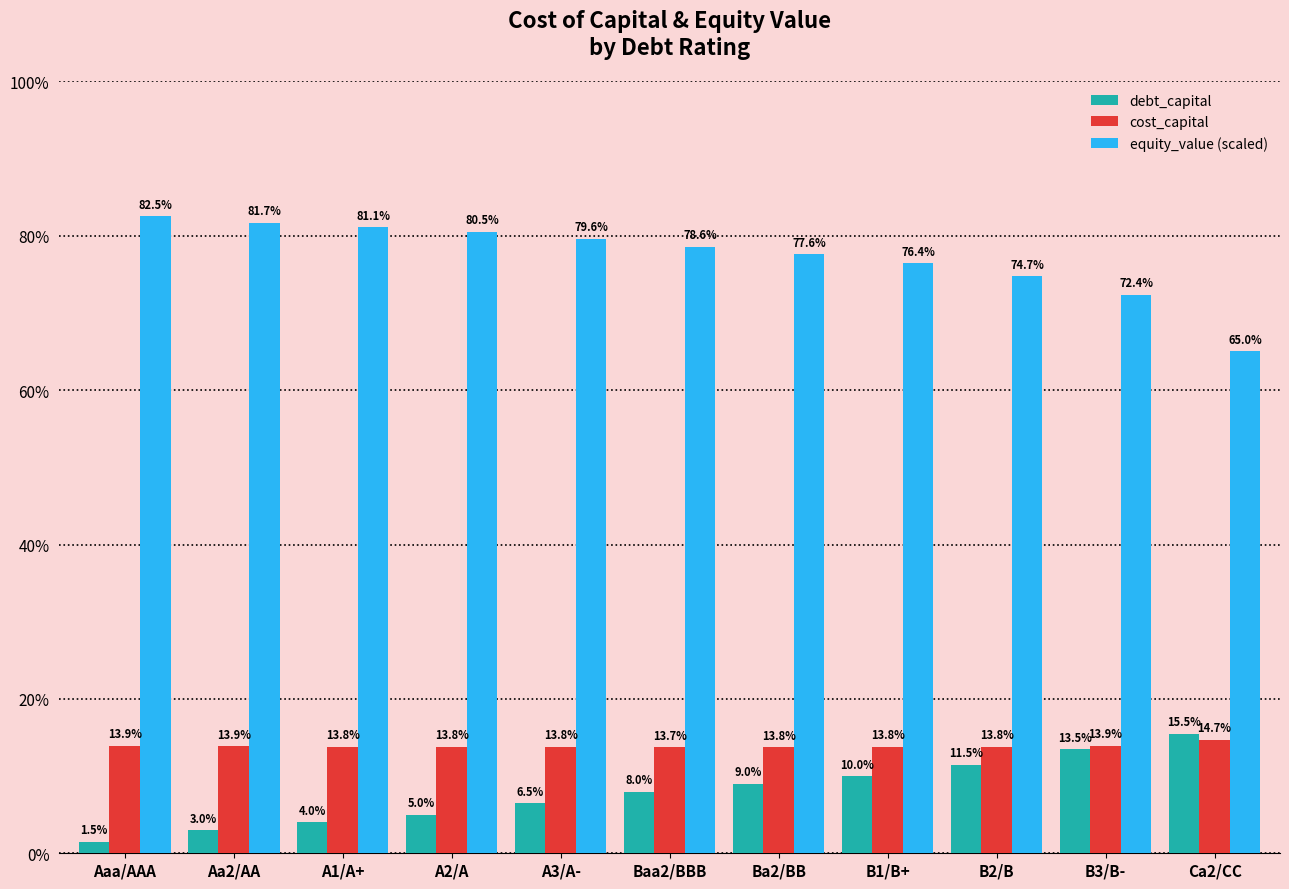

At how many categories does at least one series exceed 39?

11